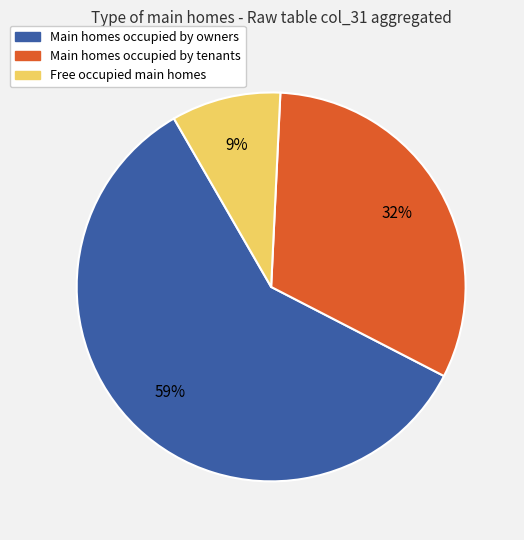

To the nearest percent, what is the difference between the largest and smallest slice percentages?

50%